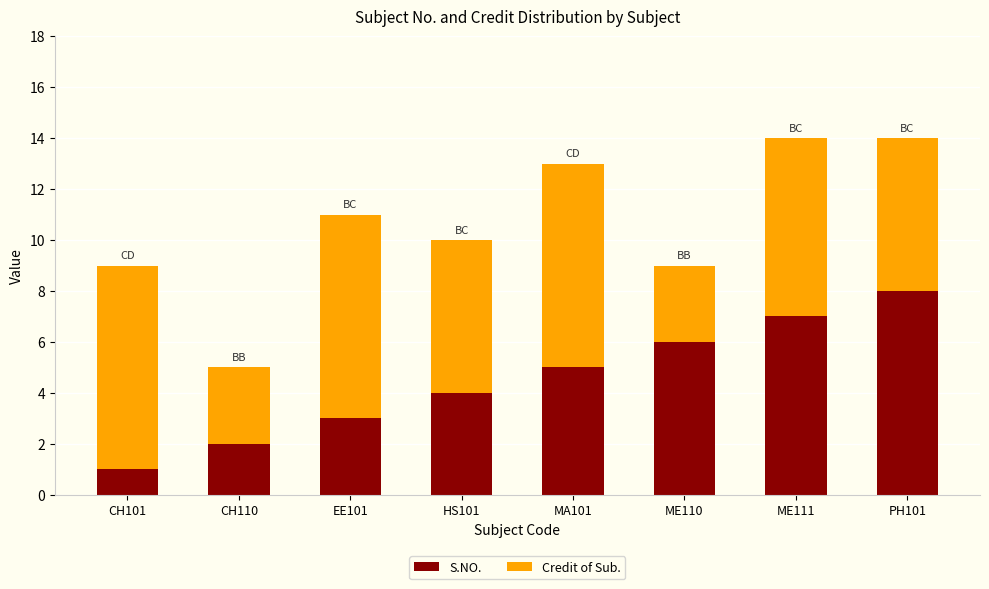

Is it true that S.NO. equals 7 at HS101?

False